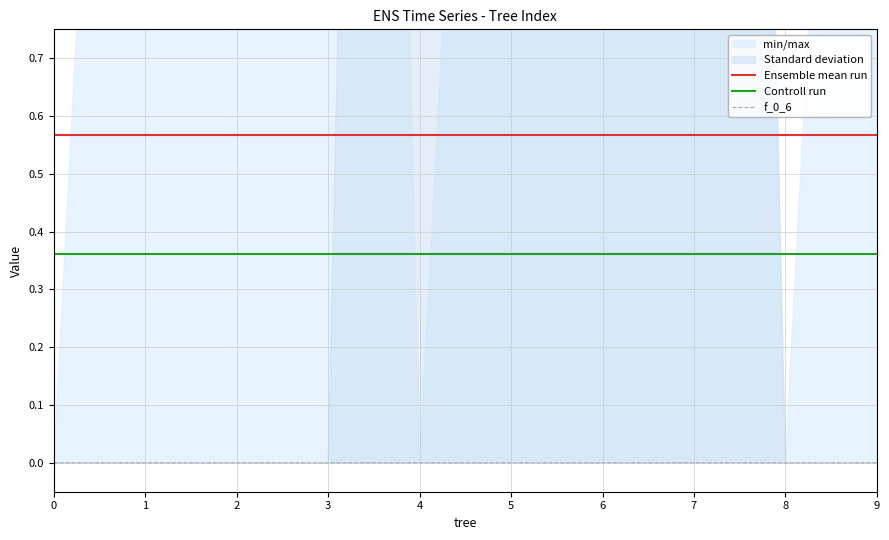

True or false: f_0_6 and Controll run cross at least once.

False